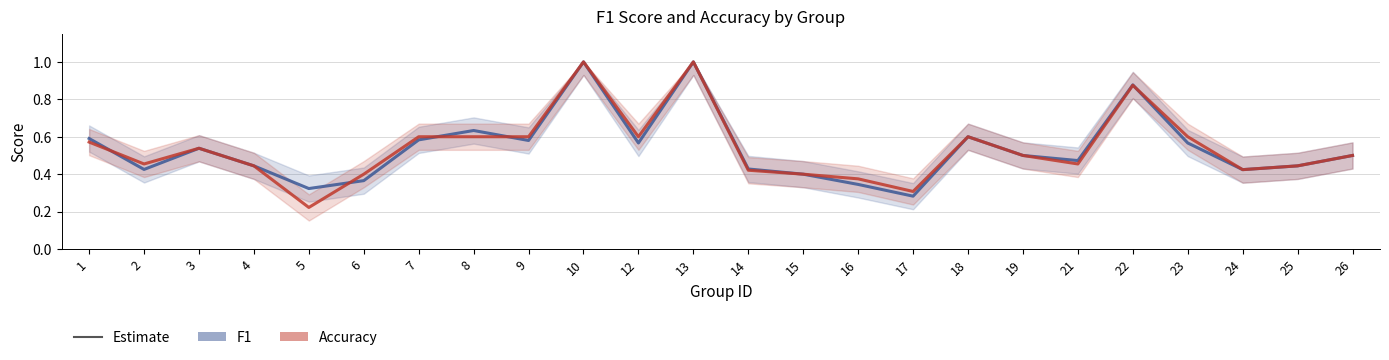

How many intersections are there between f1 and accuracy?

5